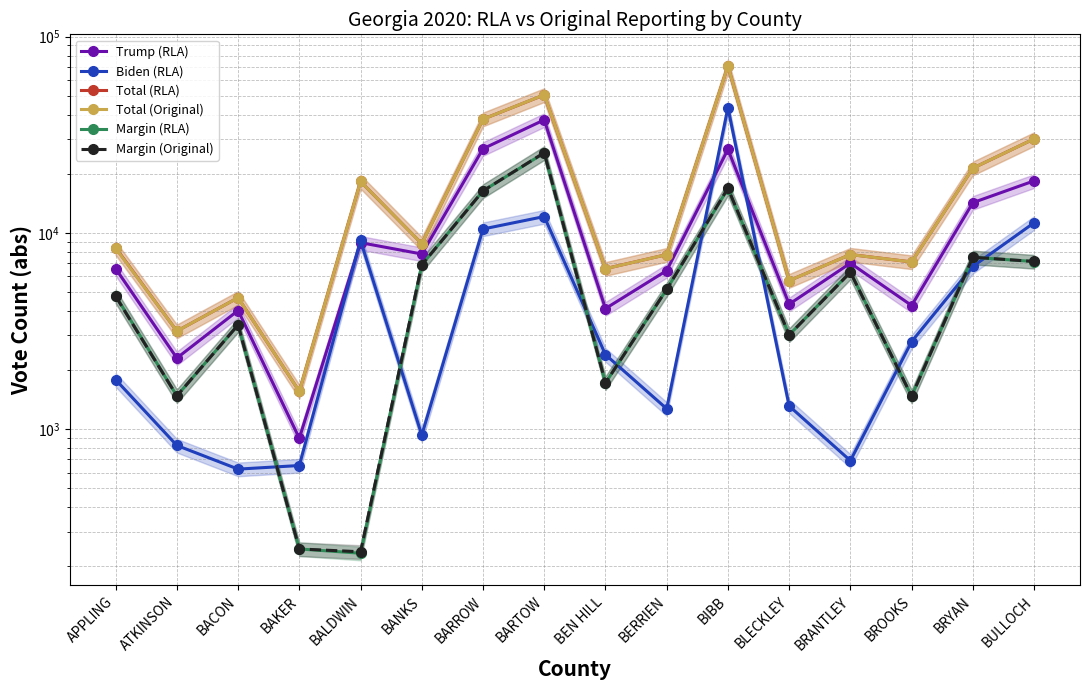

At which label does Total (Original) reach its minimum?

BAKER